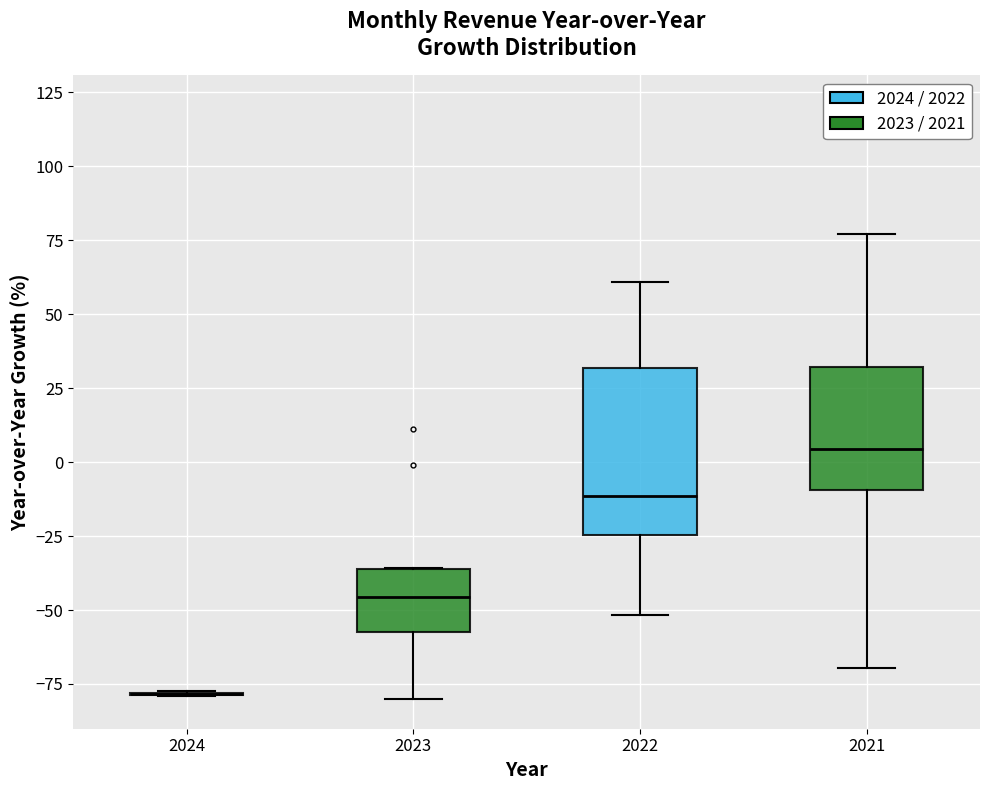

Reading left to right, read every box against the y-axis: the position of its median line, the range the box covers, and the ends of its whiskers. The values are not printed on the chart, so give them approximately, as read against the axis.

2024: box collapsed to a line at -80, whiskers -80 to -75
2023: median -45, box -55 to -35, whiskers -80 to -35
2022: median -10, box -25 to 30, whiskers -50 to 60
2021: median 5, box -10 to 30, whiskers -70 to 75